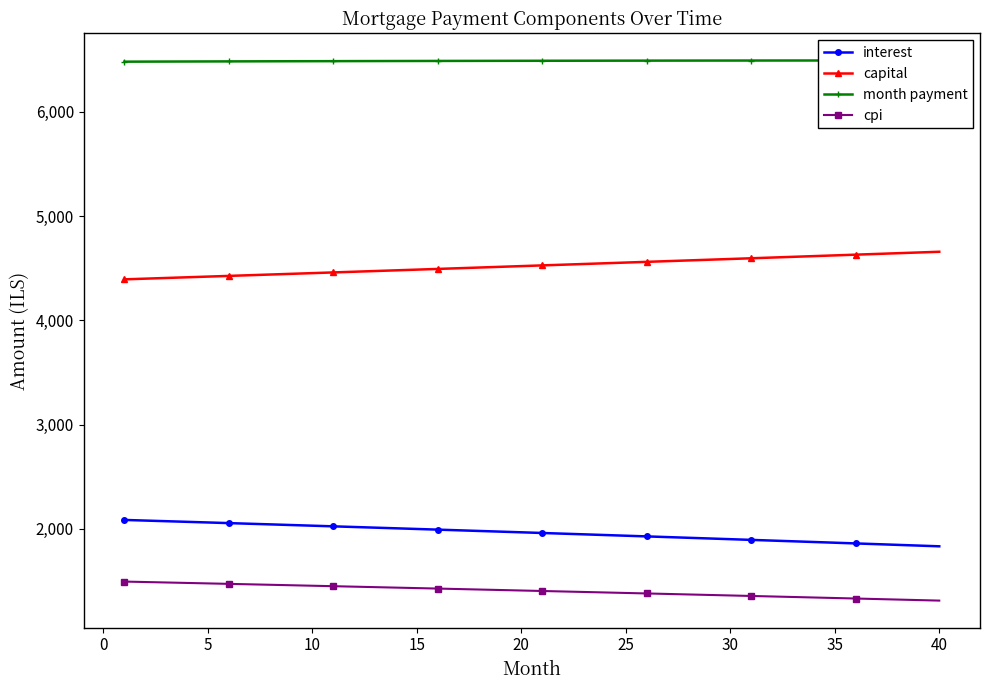

What is the sum of all interest values?

78520.5